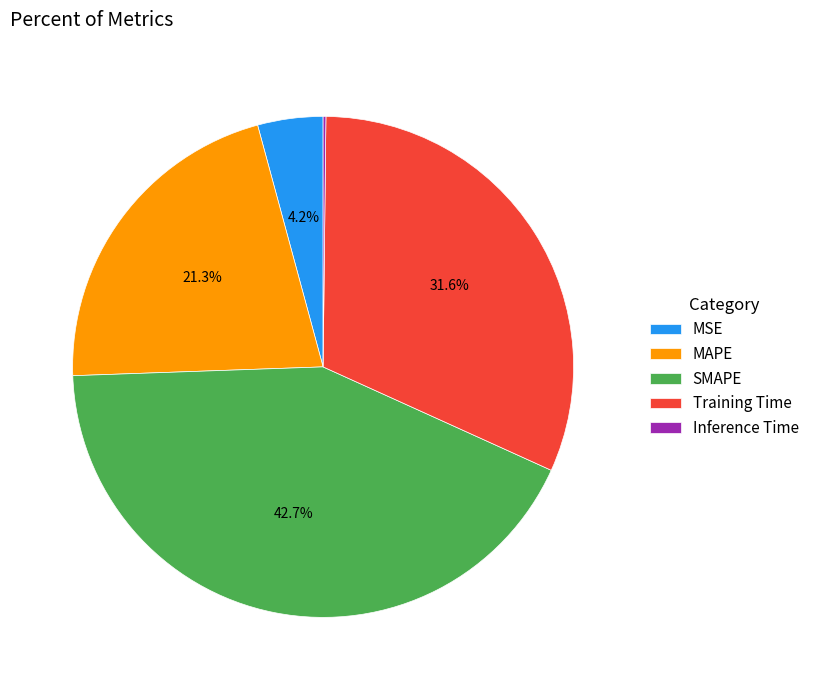

To the nearest percent, what is the average slice percentage?

20%